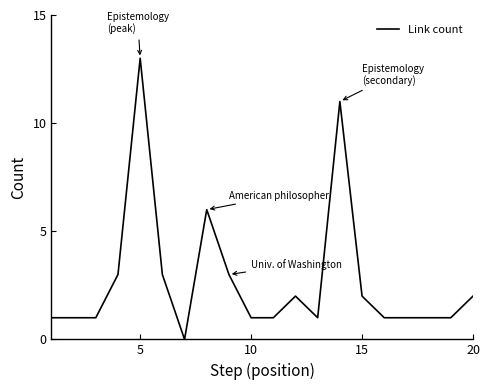

Count the number of categories in the chart.

20